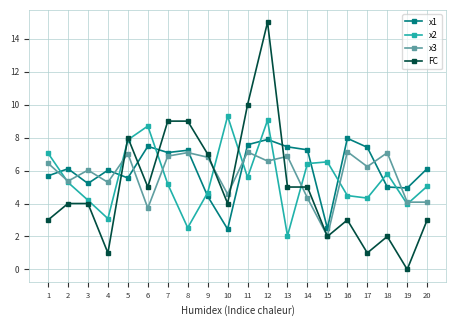

What is the difference between the maximum and second lowest values in the x1 series?

5.5